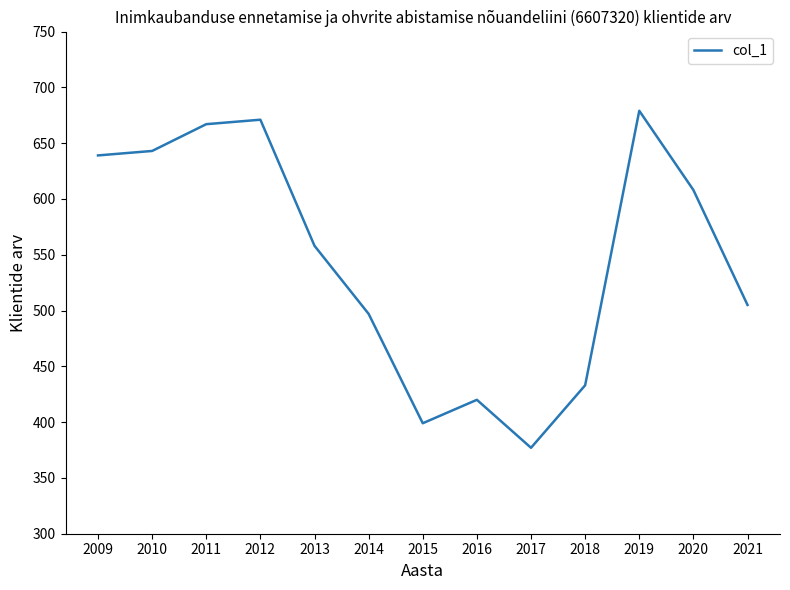

List the labels in order of value, smallest first.

2017, 2015, 2016, 2018, 2014, 2021, 2013, 2020, 2009, 2010, 2011, 2012, 2019